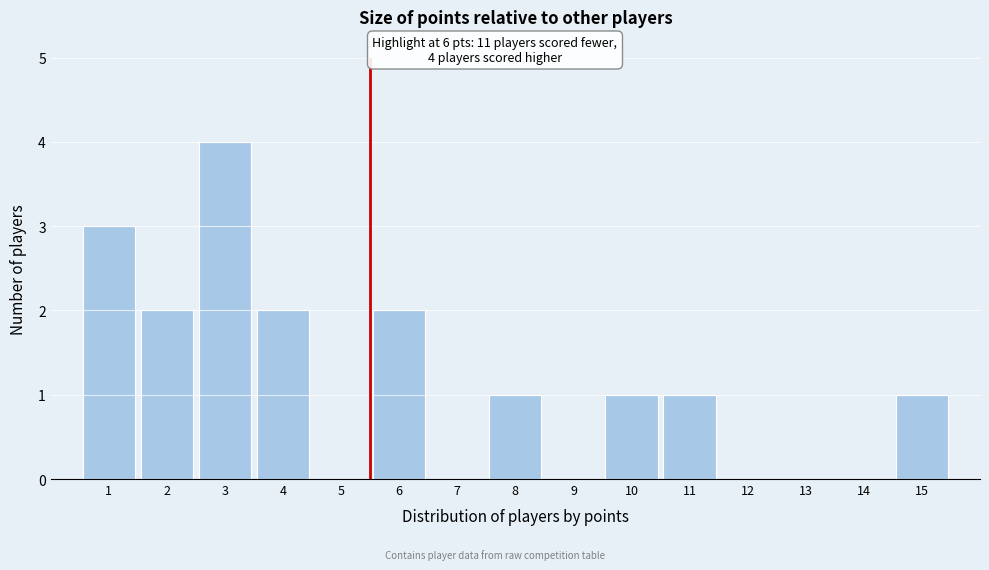

Reading left to right, extract all data points from this chart.

1=3	2=2	3=4	4=2	5=0	6=2	7=0	8=1	9=0	10=1	11=1	12=0	13=0	14=0	15=1